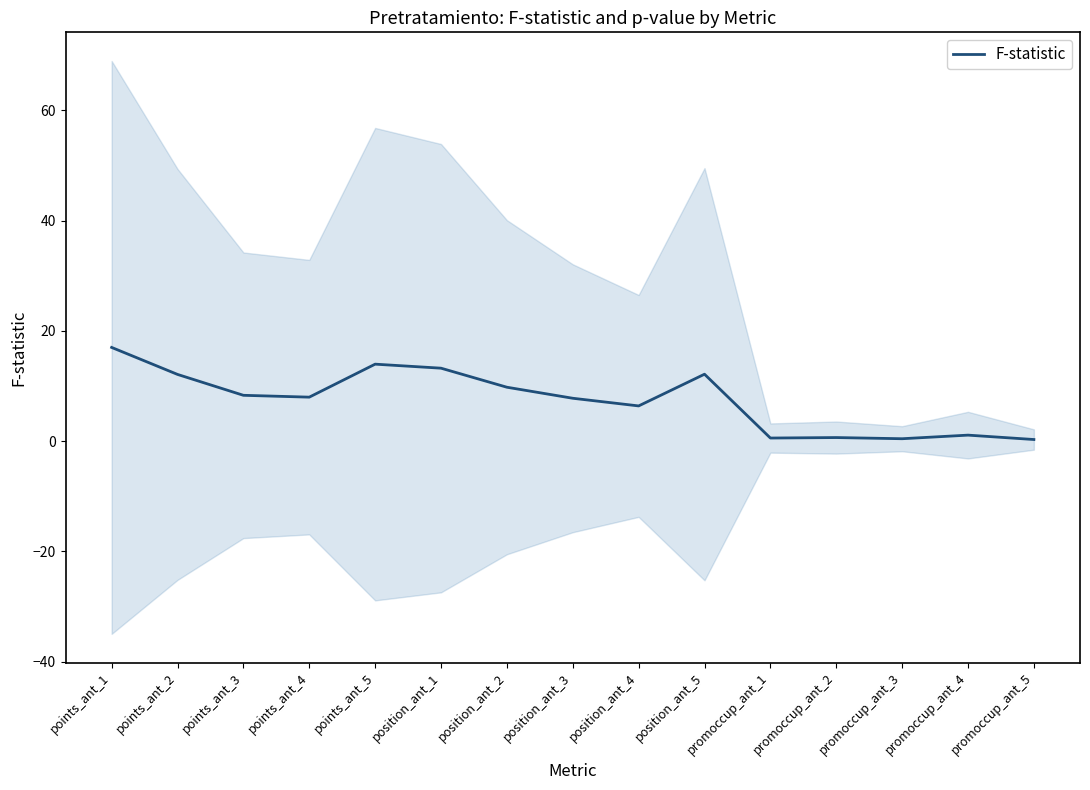

Reading left to right, list all the values displayed in this chart.

17.0	12.1	8.3	8.0	14.0	13.2	9.8	7.8	6.4	12.1	0.6	0.6	0.4	1.1	0.3